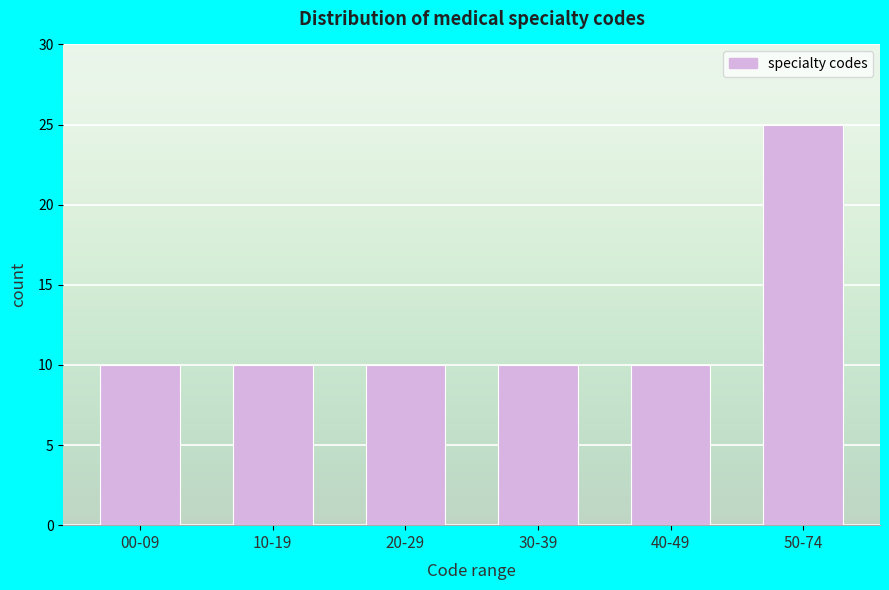

Reading left to right, what are all the values shown in this chart?

10	10	10	10	10	25